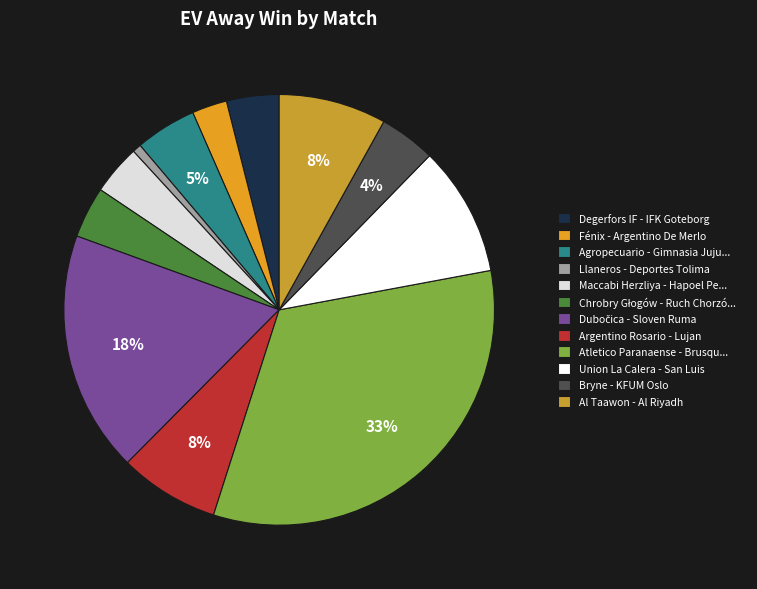

Which category has the biggest portion of the pie?

Atletico Paranaense - Brusqu...